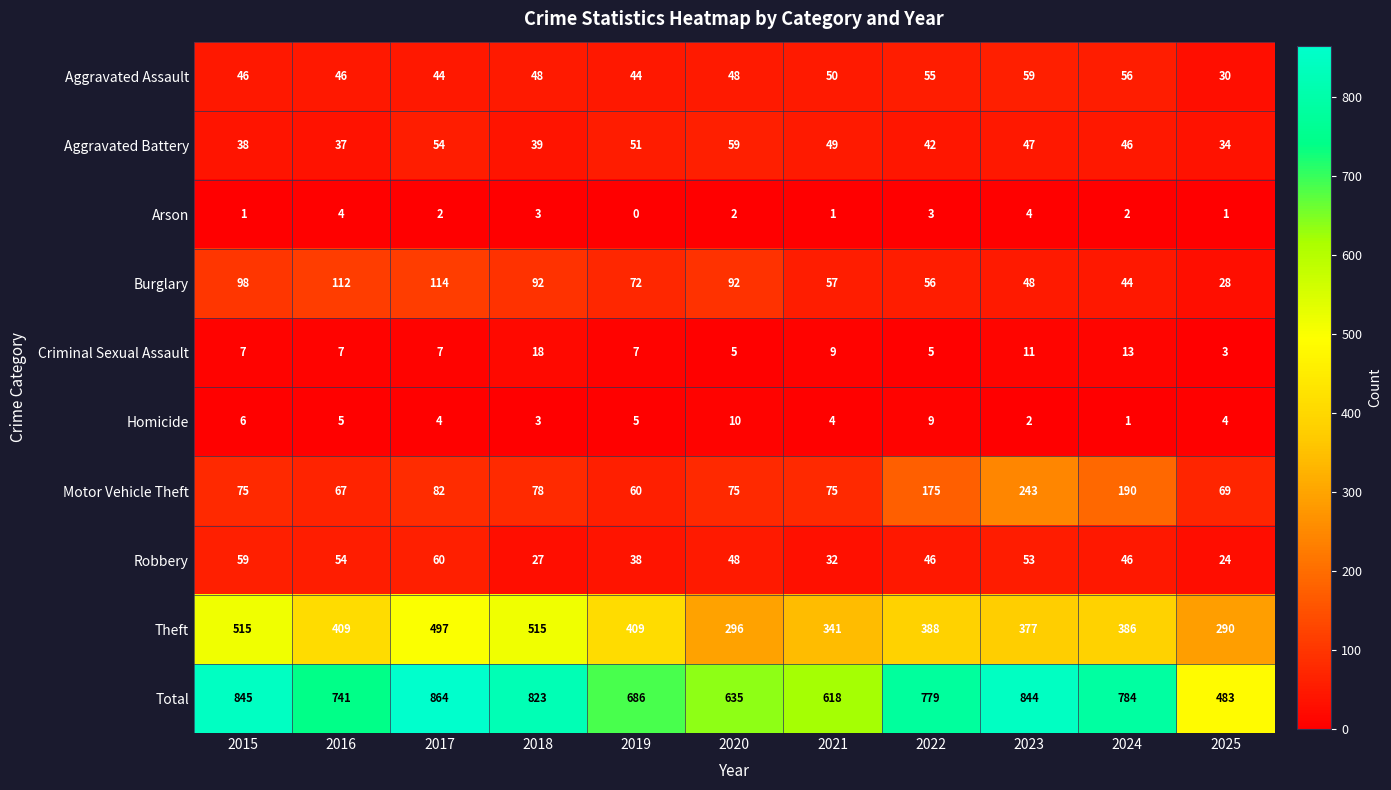

At 2016, list the series in order from largest to smallest.

Total, Theft, Burglary, Motor Vehicle Theft, Robbery, Aggravated Assault, Aggravated Battery, Criminal Sexual Assault, Homicide, Arson